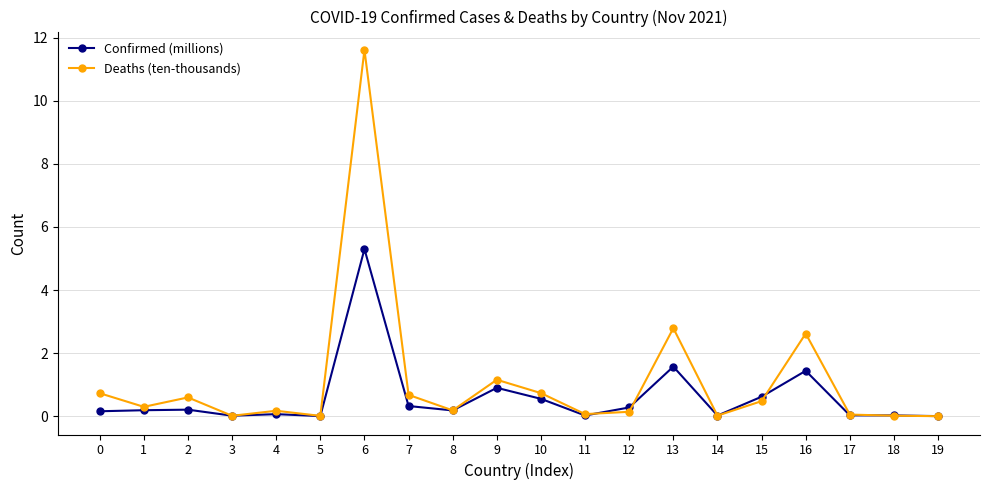

Where is the first local maximum for Deaths (ten-thousands)?

2